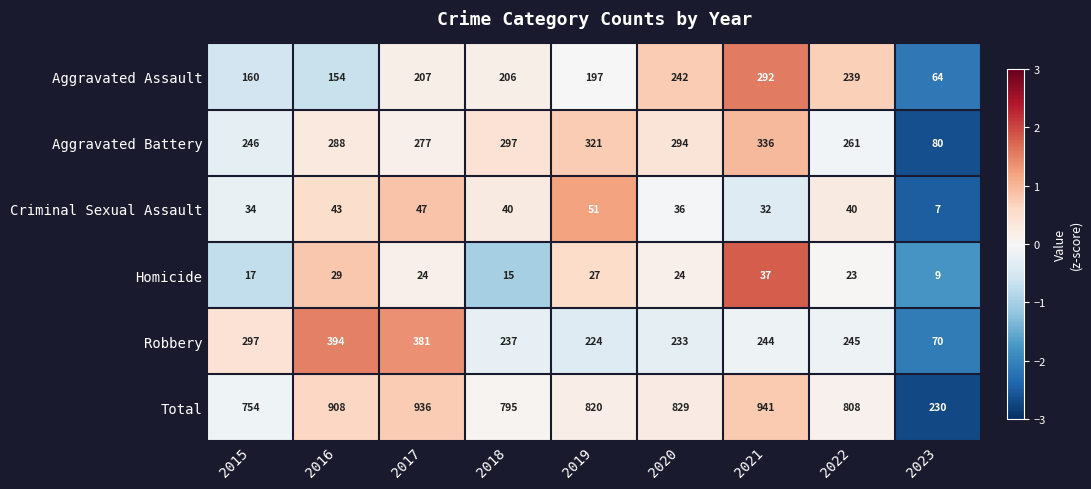

True or false: Homicide has a value of 3 at 2023.

False